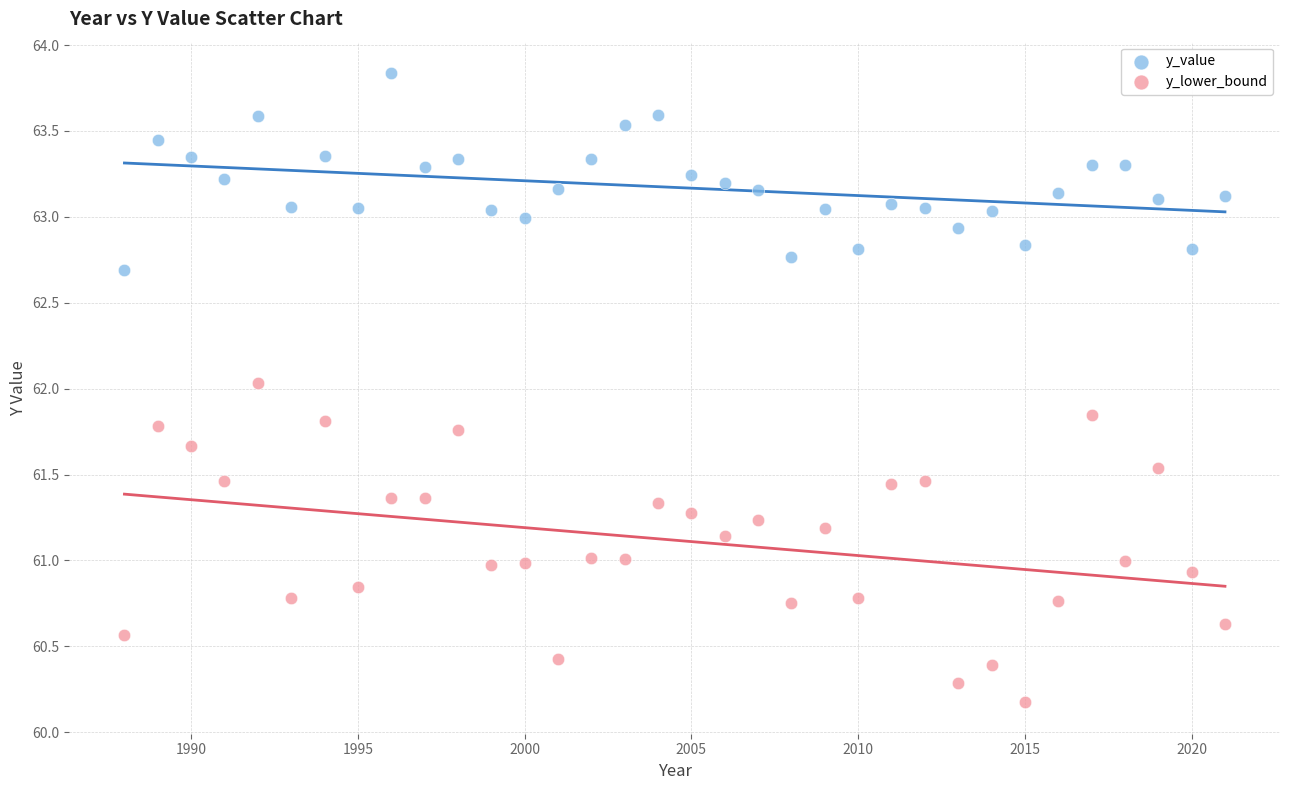

Across all data points, what is the range of X values (max minus min)?

33.0